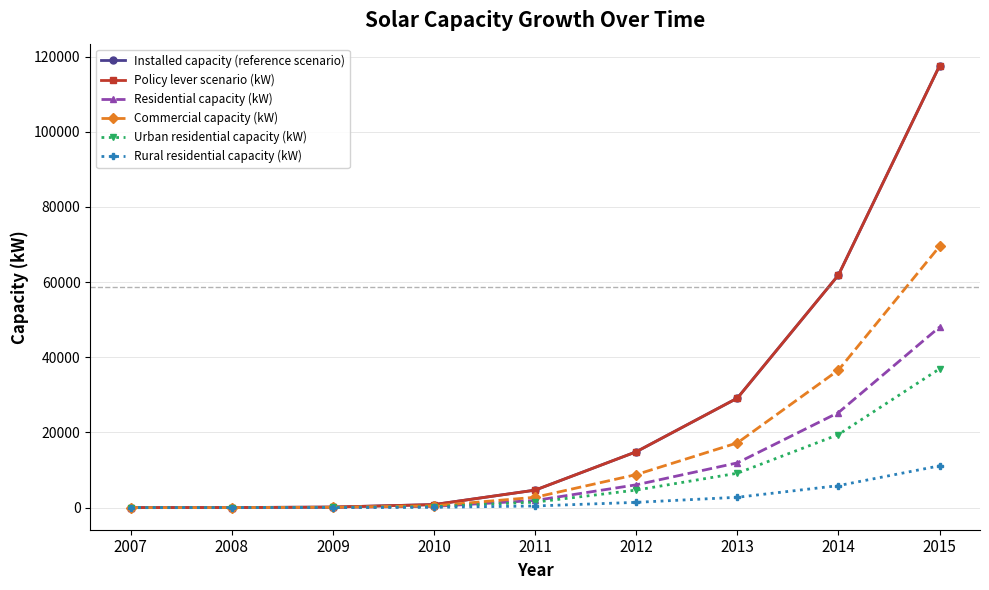

Where does the Urban residential capacity (kW) series first go above 1463?

2011